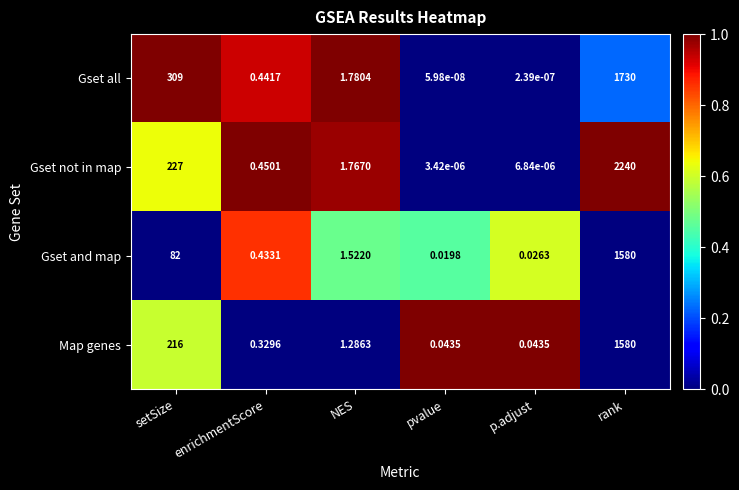

Which label corresponds to the largest value in the chart?

rank